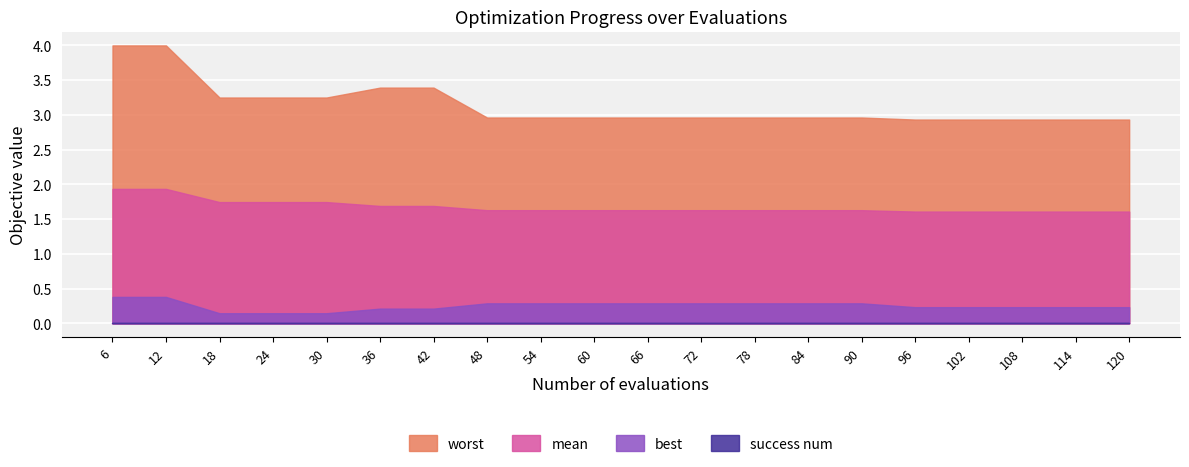

What is the difference between the worst values at 6 and 24?

0.7